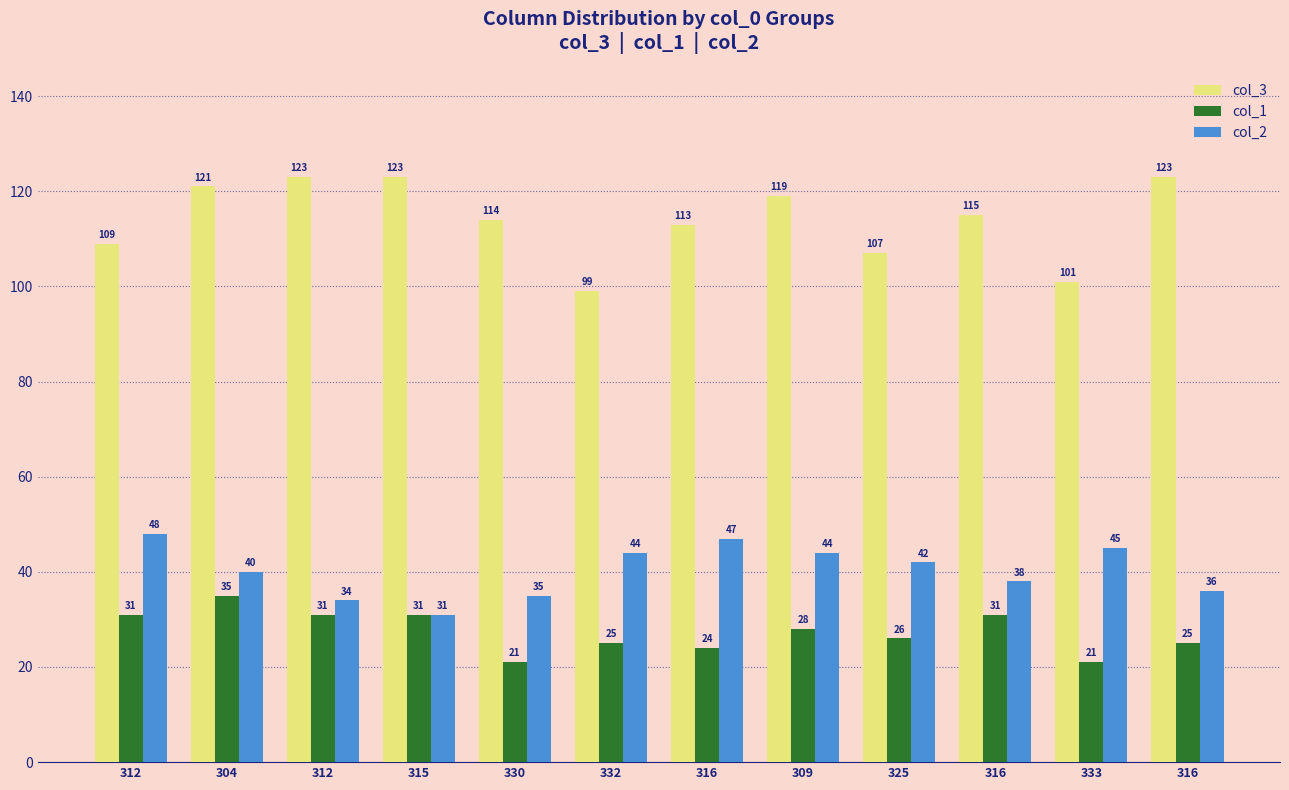

Which series has the widest spread of values?

col_3